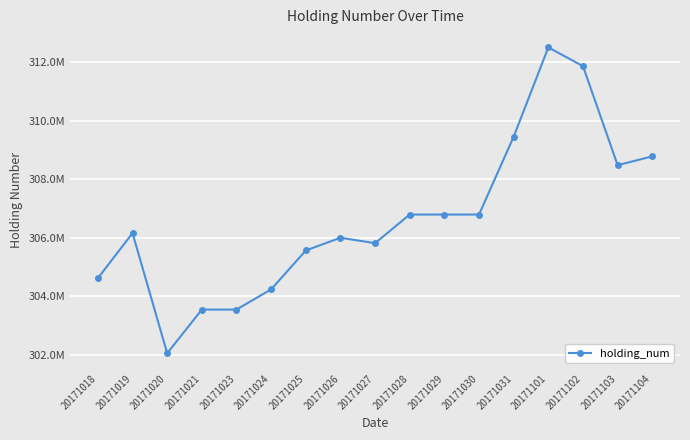

Is this an area chart (filled region under the line)?

No